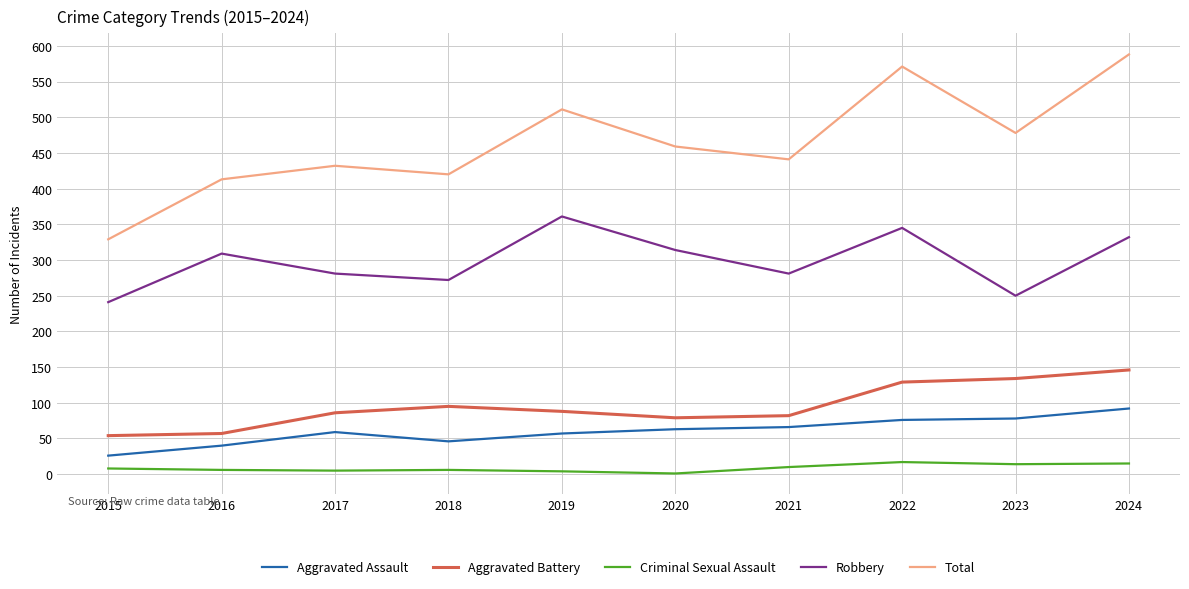

The value of Aggravated Assault at 2018 is 20. True or false?

False